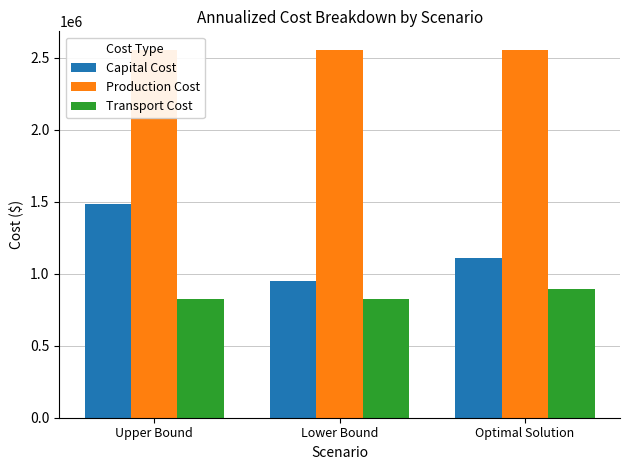

What is the highest value of the Capital Cost series?

1485000.0